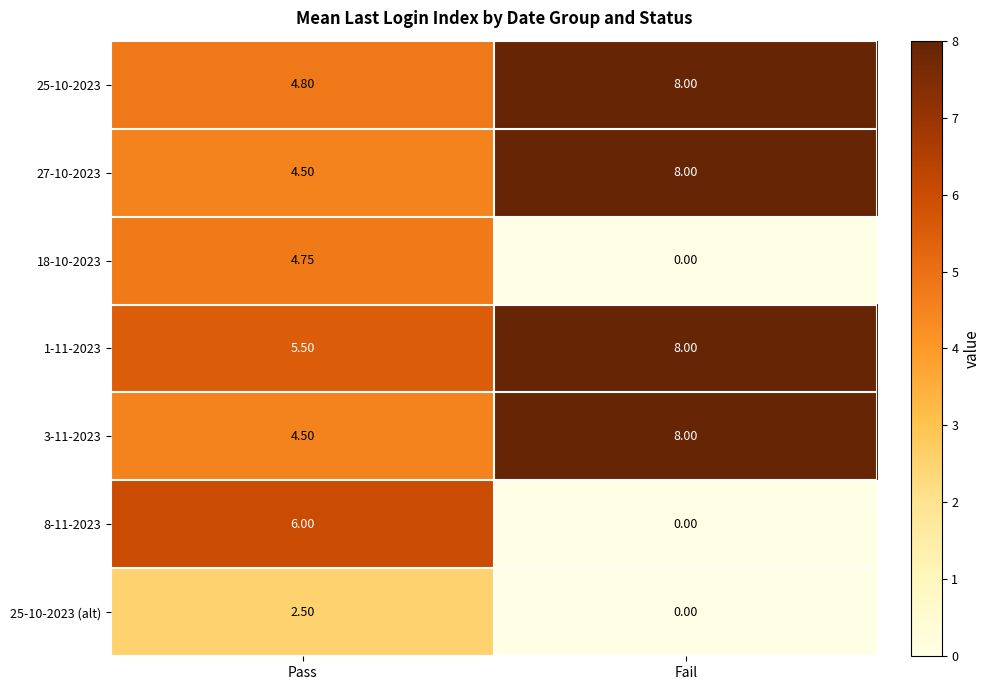

At which category is the sum across all series the highest?

Pass